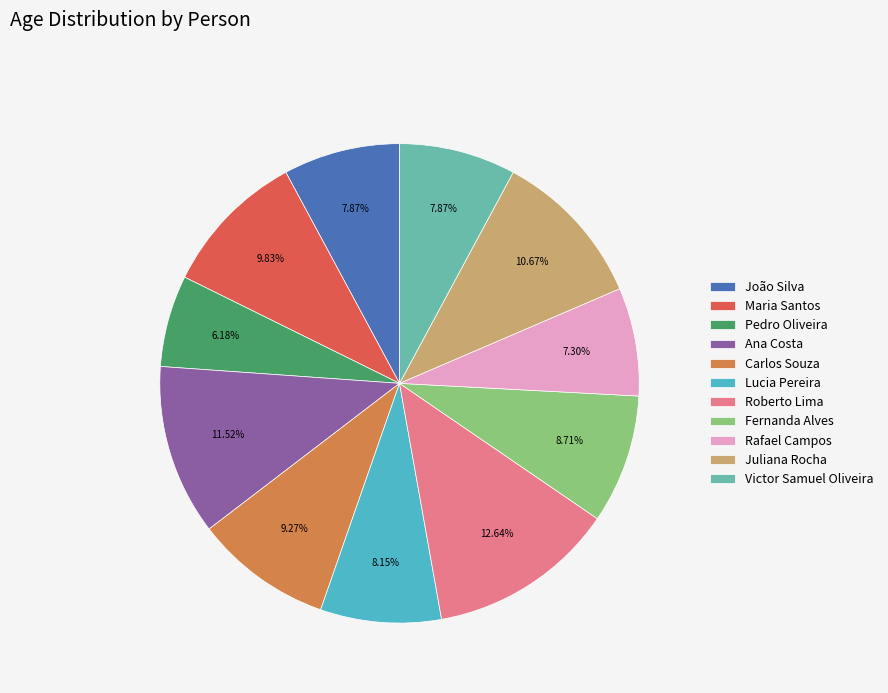

To the nearest percent, what percentage of the pie is Lucia Pereira?

8%